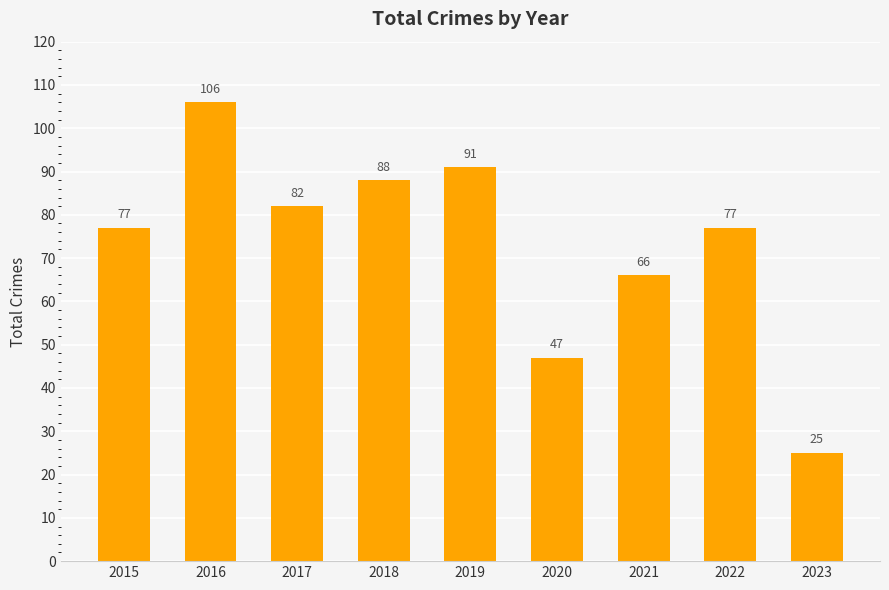

At which category does the chart reach its peak across all series?

2016